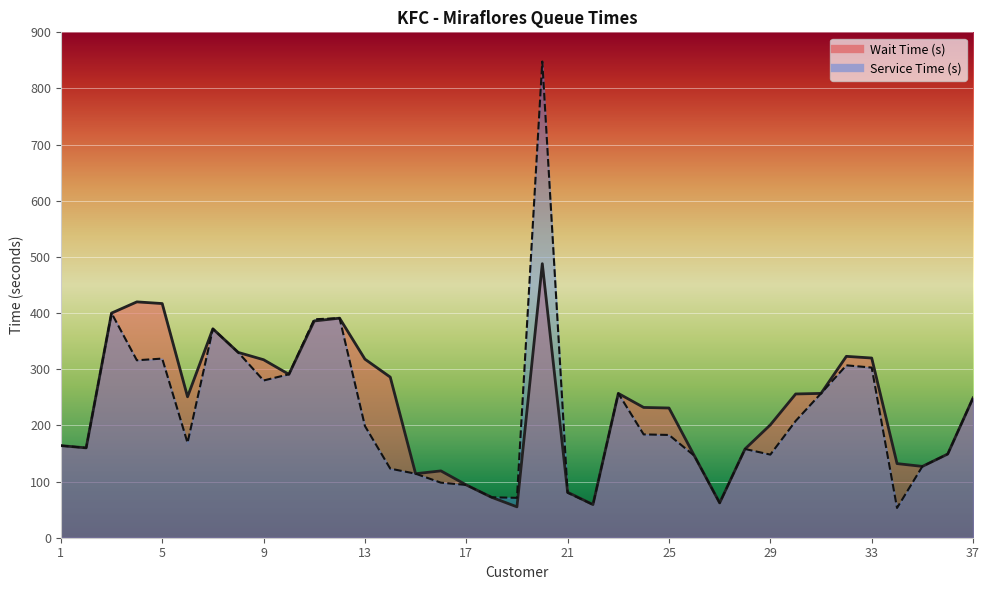

Reading right to left, transcribe all the data shown in this chart.

Wait Time (s): 249	149	127	132	320	323	257	256	201	158	62	146	231	232	257	59	81	488	55	72	94	119	114	286	318	391	386	291	317	330	372	251	417	420	400	160	164
Service Time (s): 249	149	127	53	303	307	257	208	148	158	62	146	183	184	257	59	80	848	71	72	94	98	114	123	199	391	389	291	280	330	372	169	319	316	400	160	164